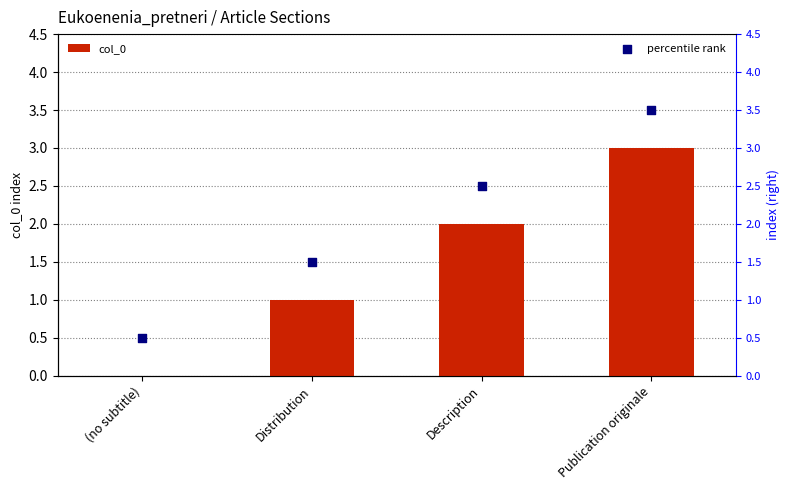

What are all the series names shown in the legend?

col_0, percentile rank